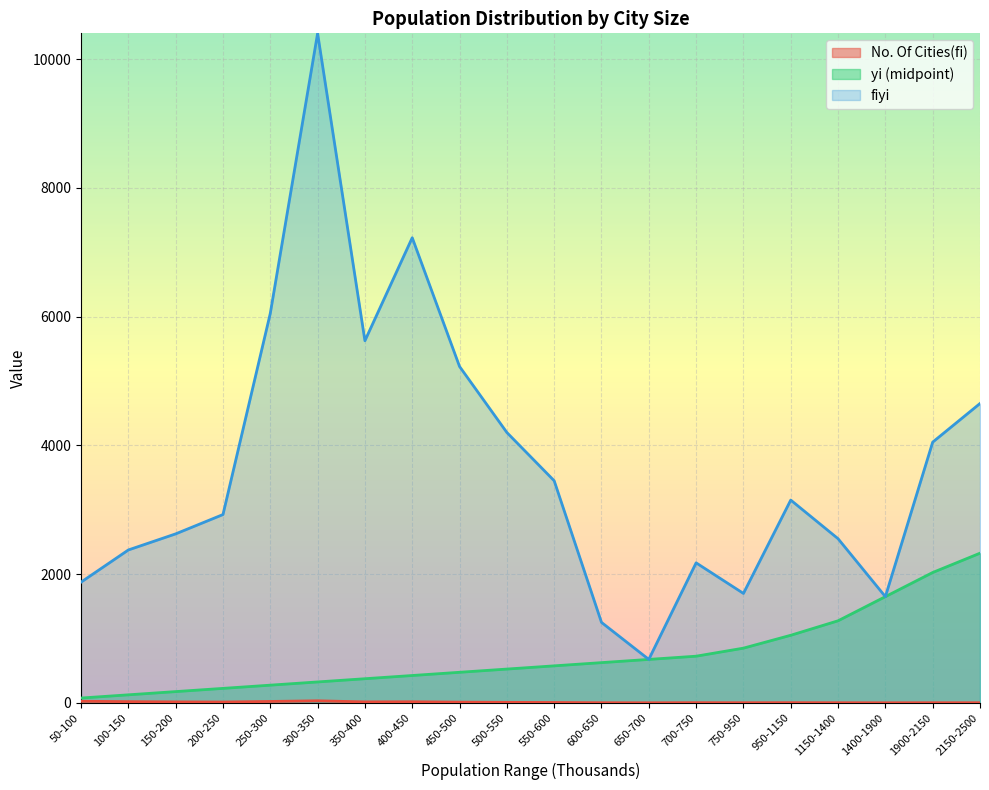

How many lines are shown in the chart?

3